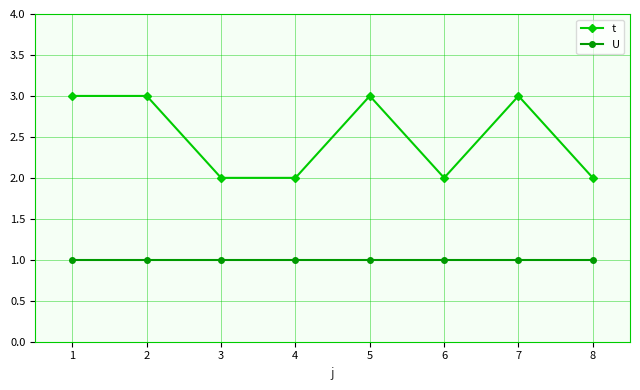

What are all the series names shown in the legend?

t, U